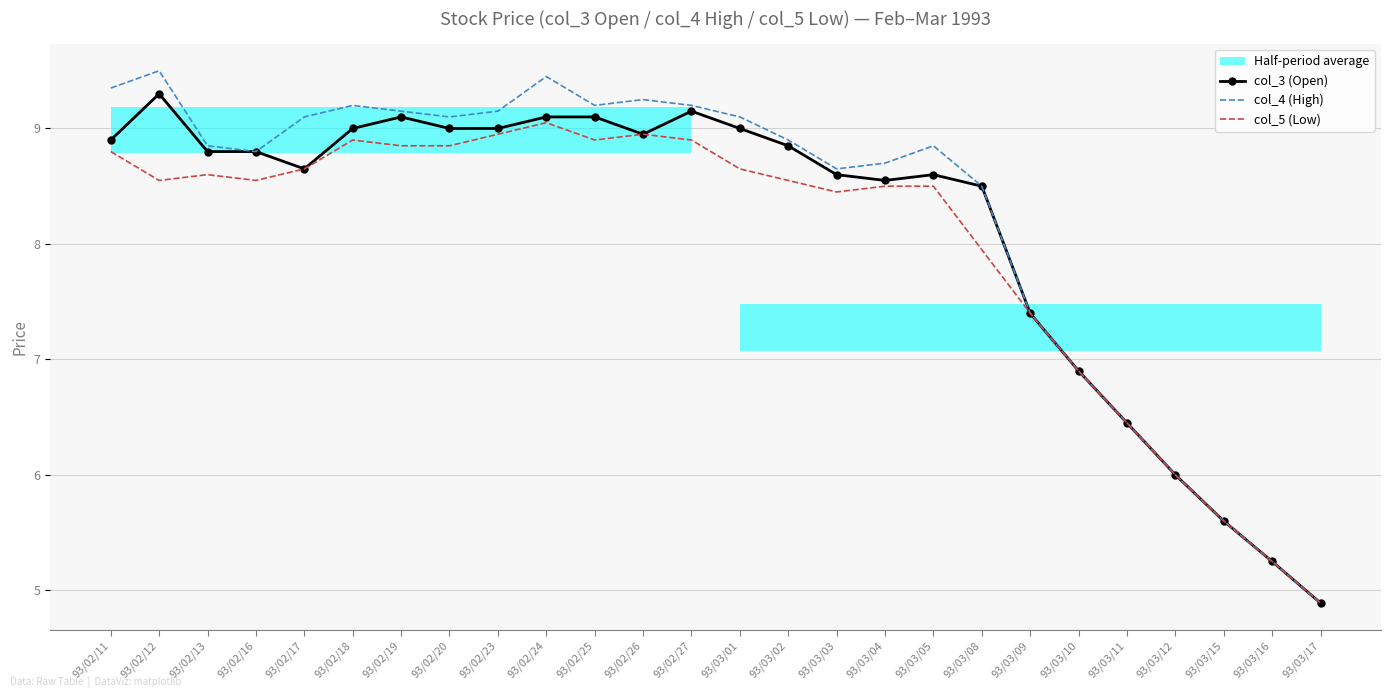

Where is col_3 (Open) nearest to the value 7?

93/03/10